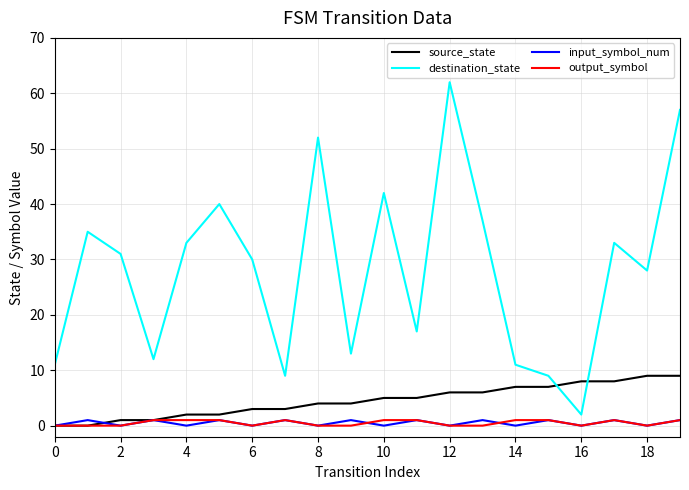

True or false: destination_state and output_symbol cross at least once.

False